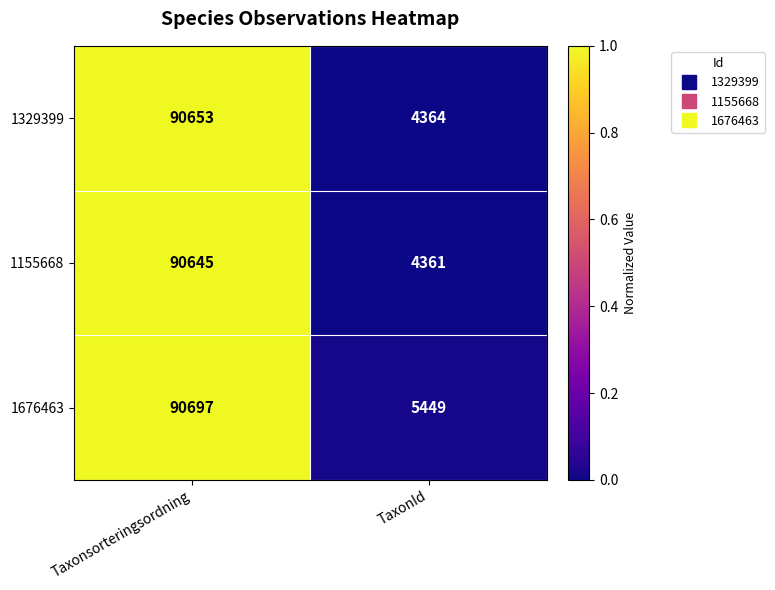

What value does the 1155668 series have at TaxonId?

4361